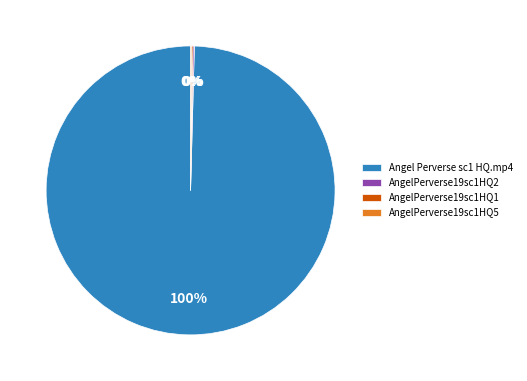

Is it true that Angel Perverse sc1 HQ.mp4 is 92% of the pie?

False